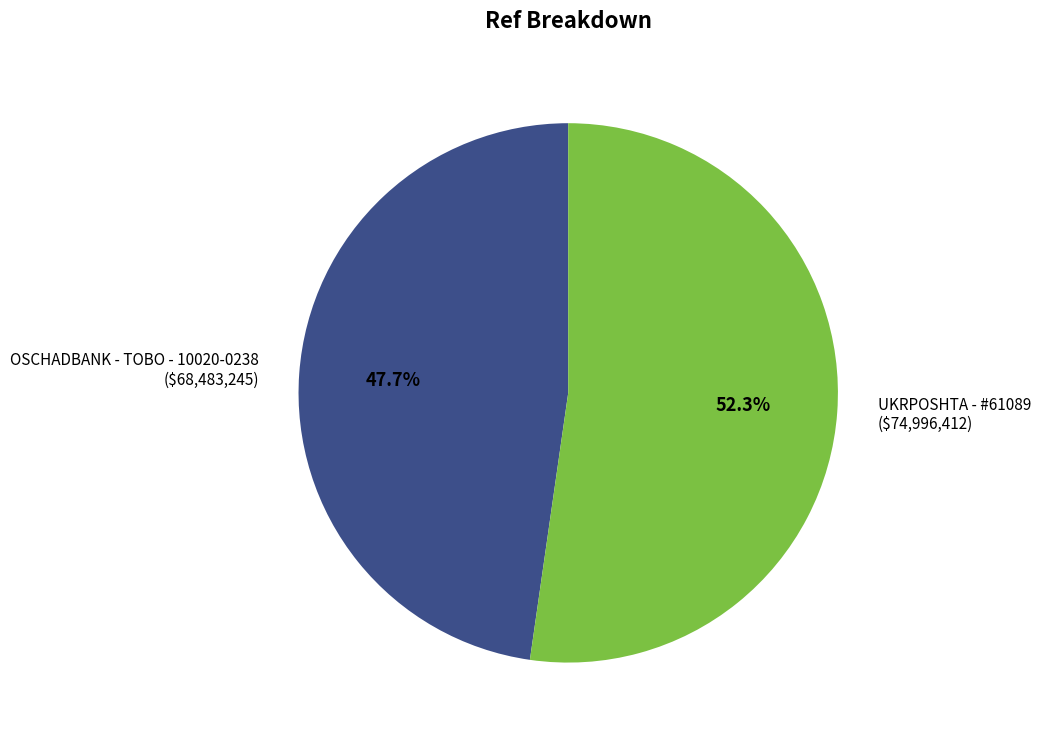

What portion of the pie excludes OSCHADBANK - TOBO - 10020-0238?

52.3%